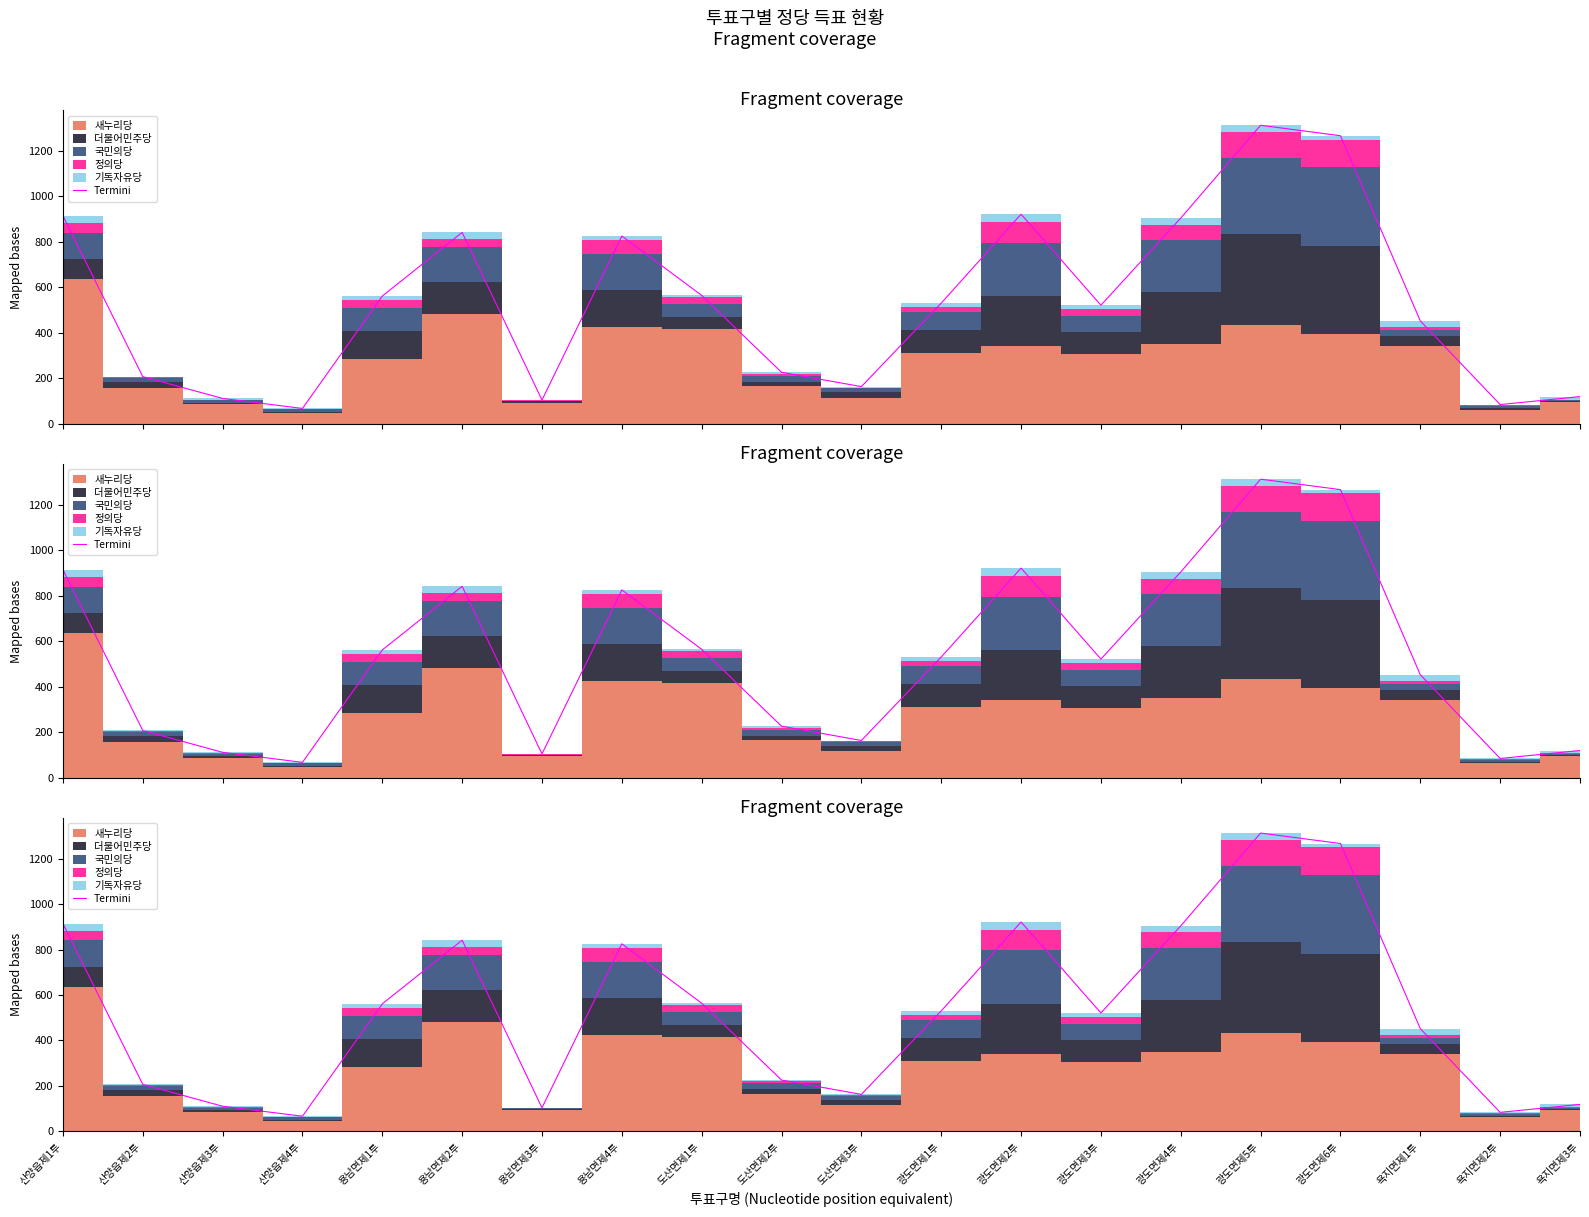

Is it true that the value at 욕지면제3투 is 119?

True